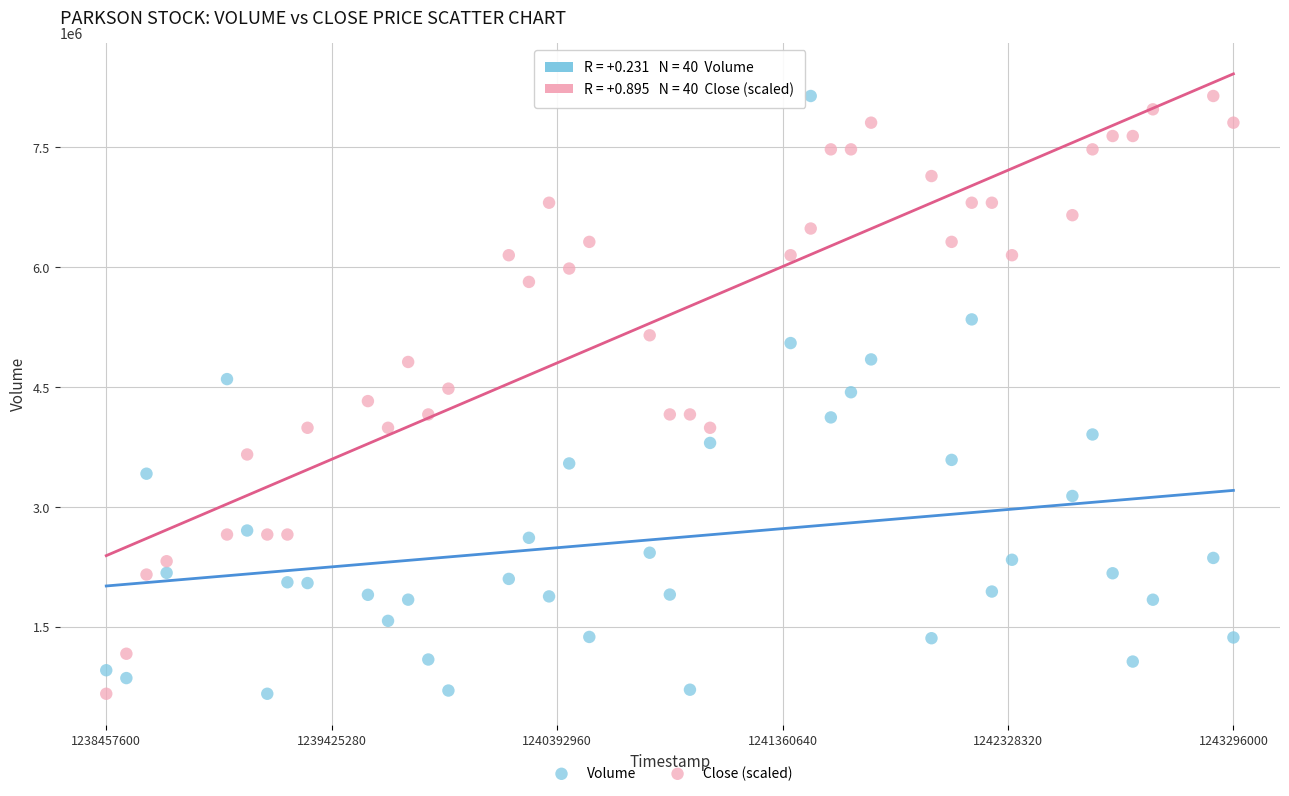

What are all the series names shown in the legend?

Volume, Close (scaled)